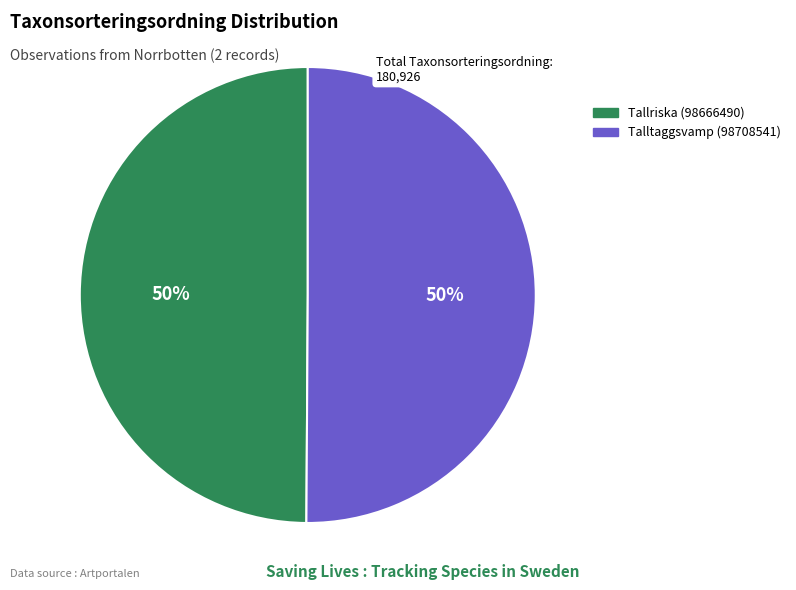

Is it true that Talltaggsvamp (98708541) is 50% of the pie?

True